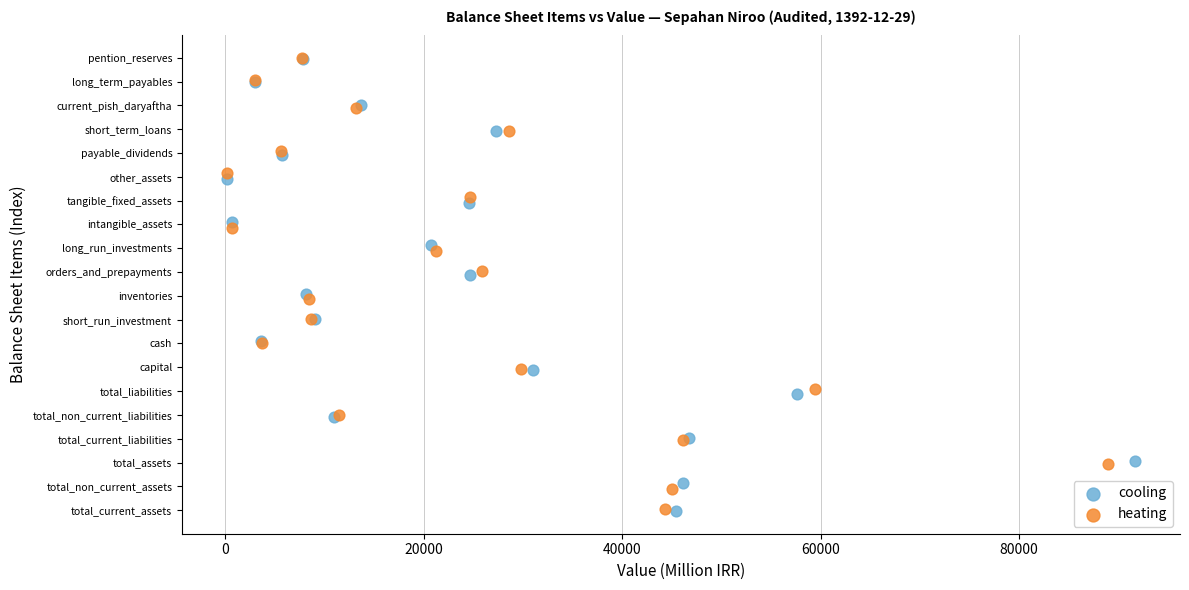

Which series has the largest Y range (max minus min)?

cooling